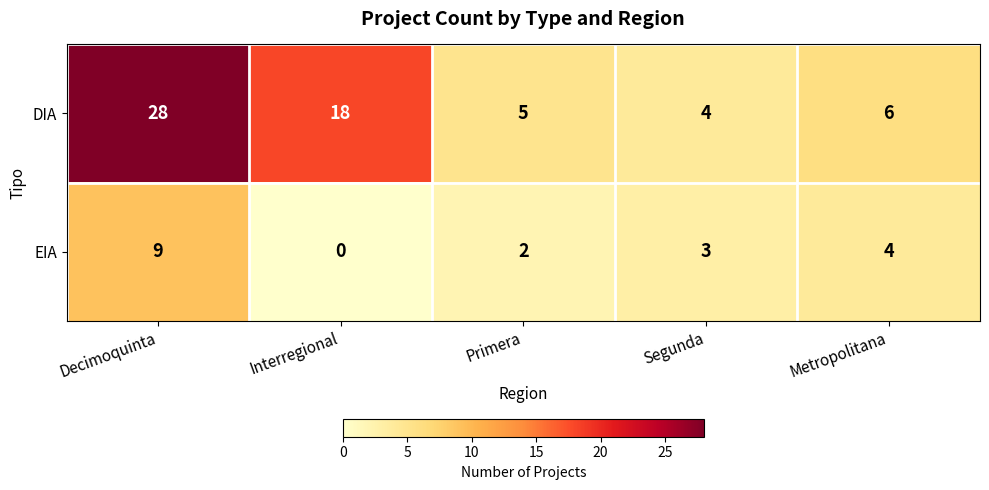

Between Segunda and Metropolitana, which series saw the biggest shift?

DIA